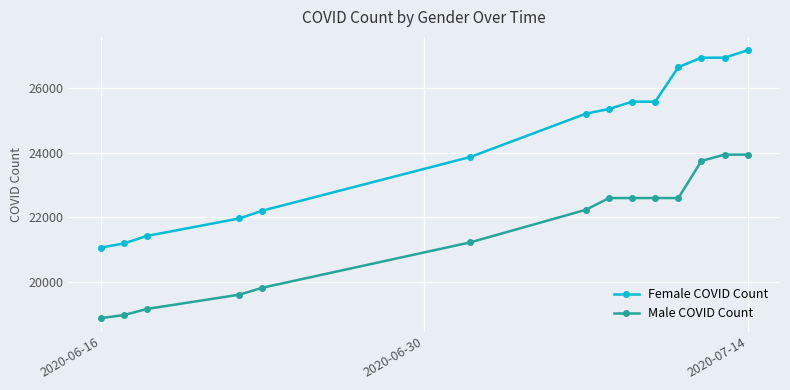

Which series has the largest total across all categories?

Female COVID Count